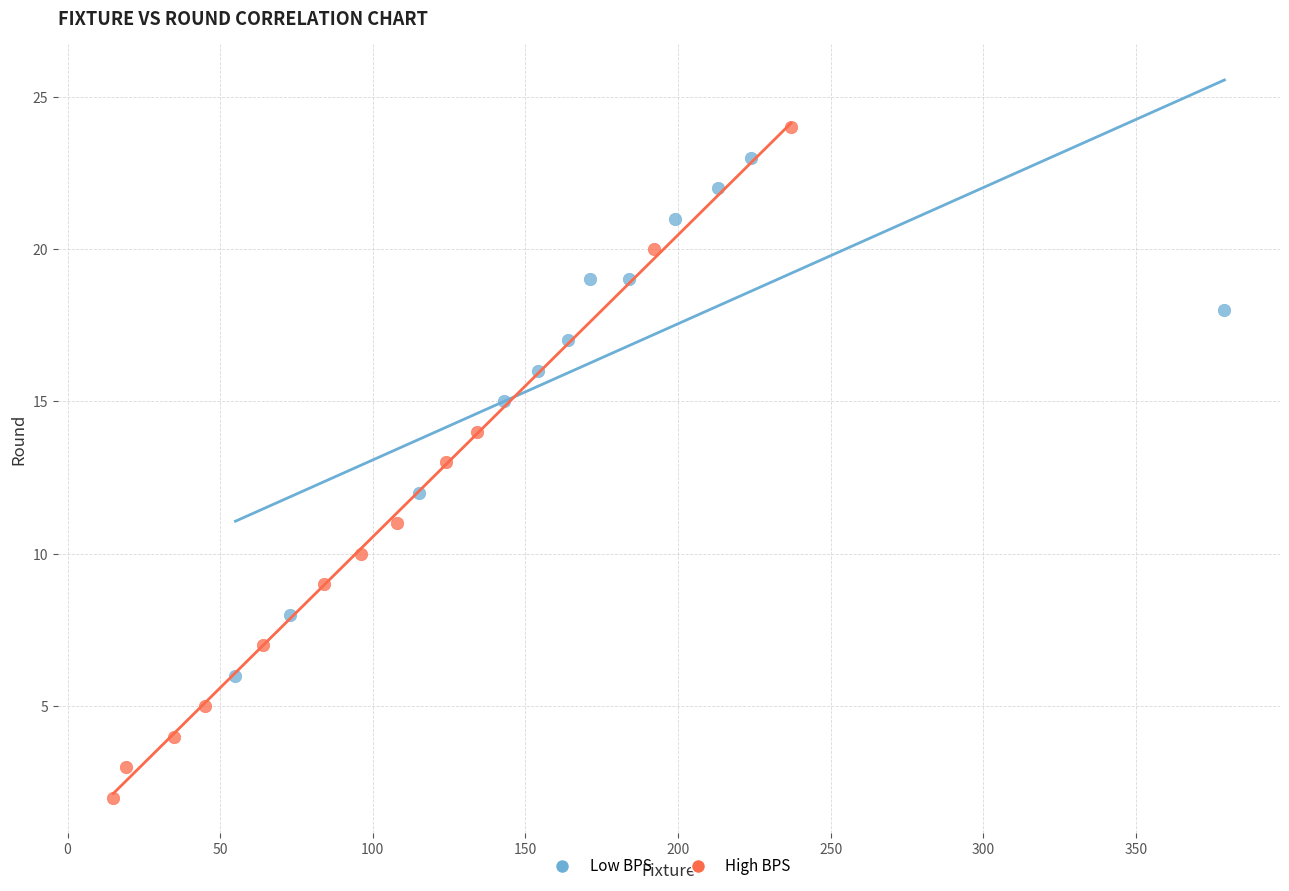

Which series reaches the minimum Y coordinate?

High BPS